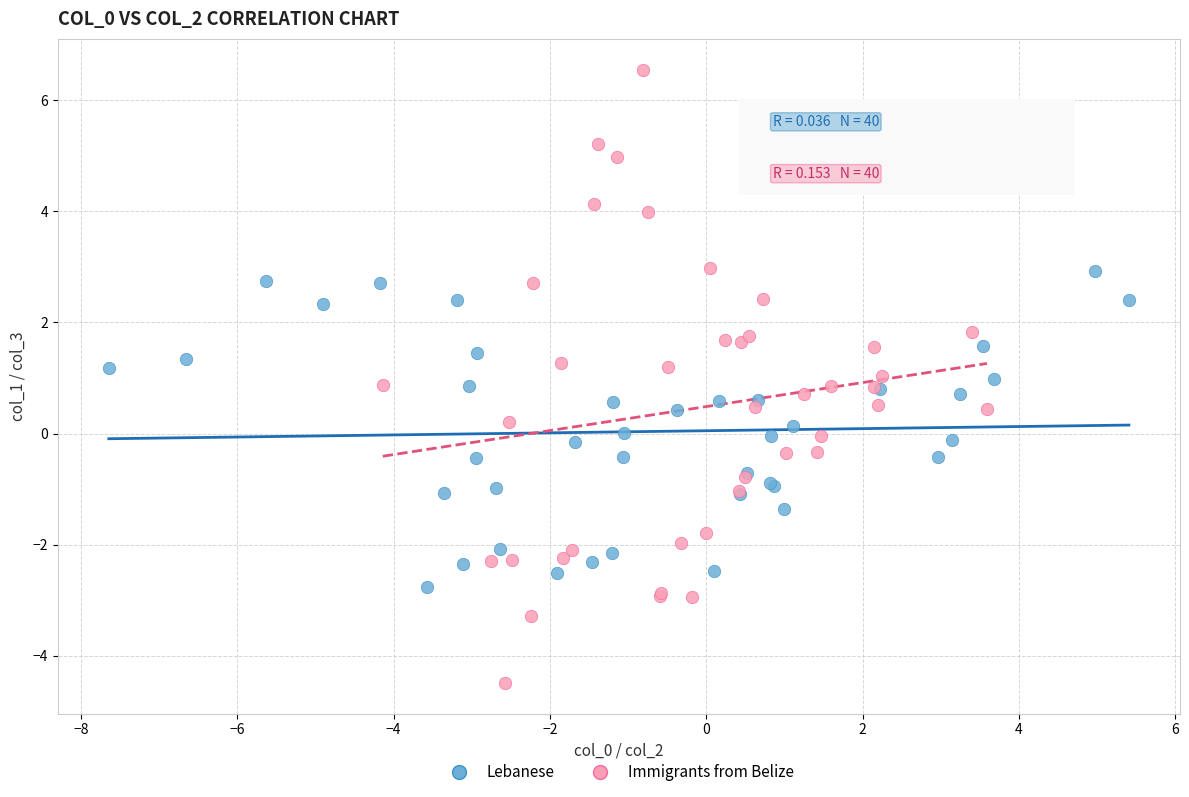

Which series has the largest Y range (max minus min)?

Immigrants from Belize